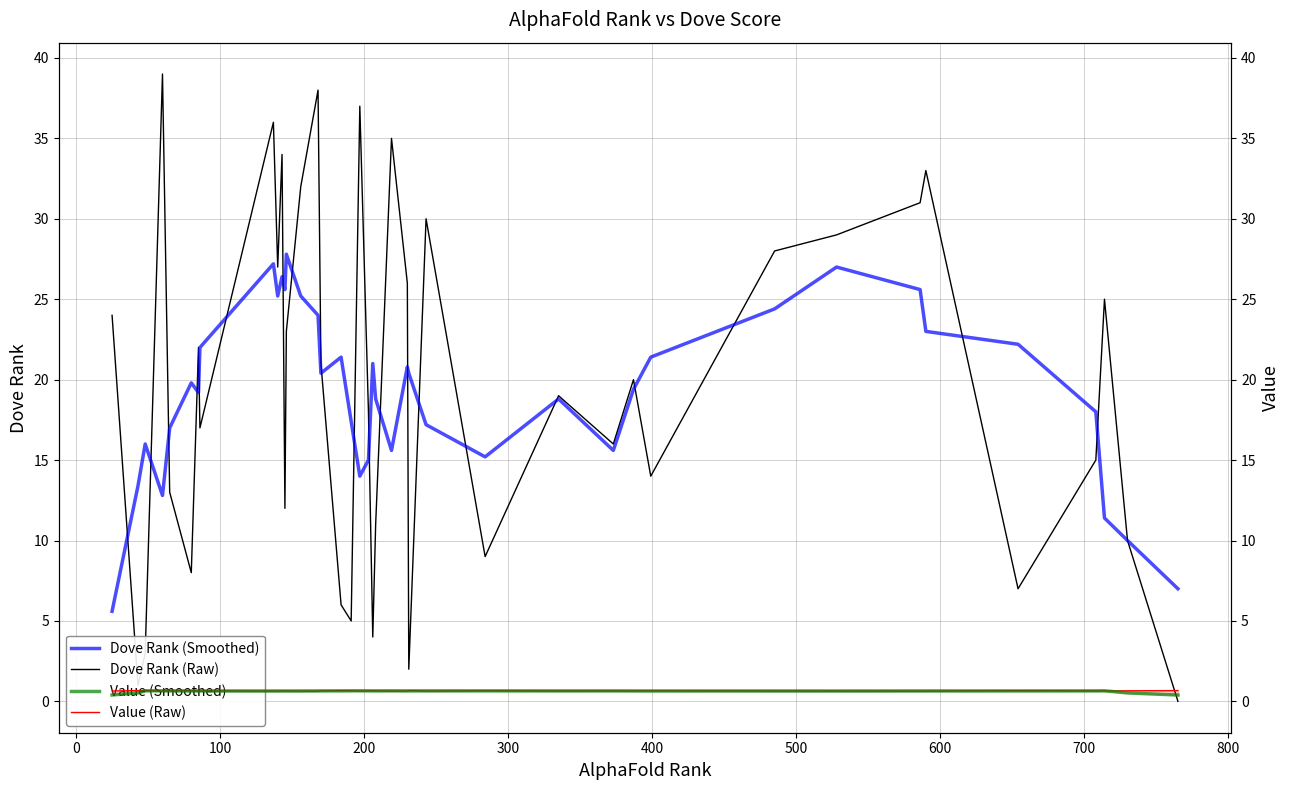

What is the difference between the second highest and minimum values in the Dove Rank (Raw) series?

38.0